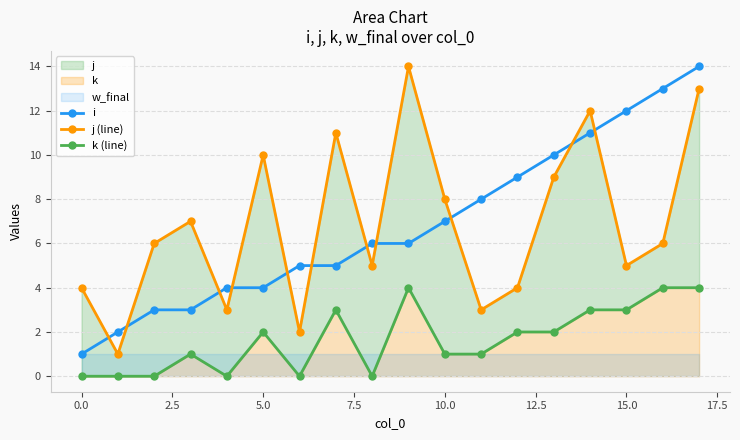

Between 13 and 16, which series saw the biggest shift?

i